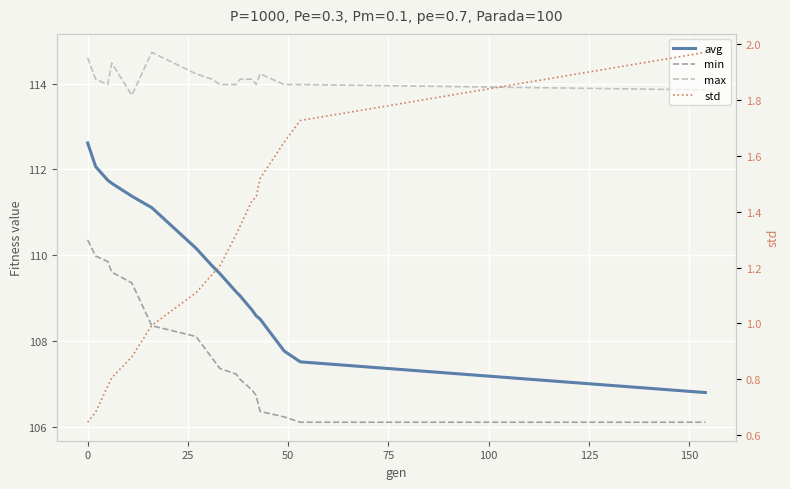

True or false: std has more than 2 interior local peaks.

False